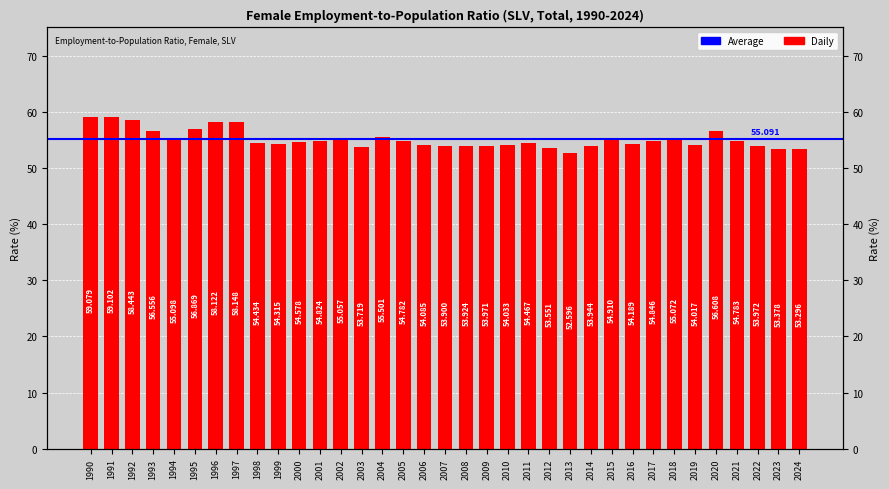

What is the difference between the second highest and minimum values?

6.5